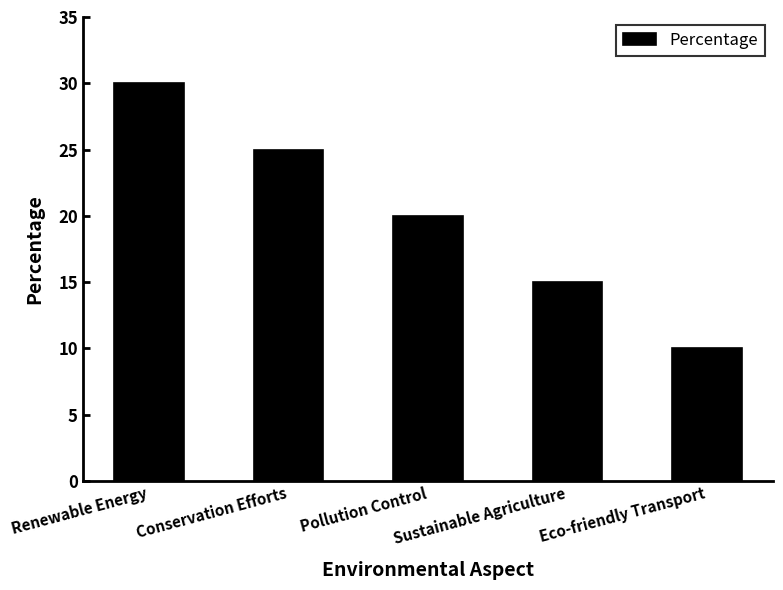

What is the change in value from Conservation Efforts to Eco-friendly Transport?

-15